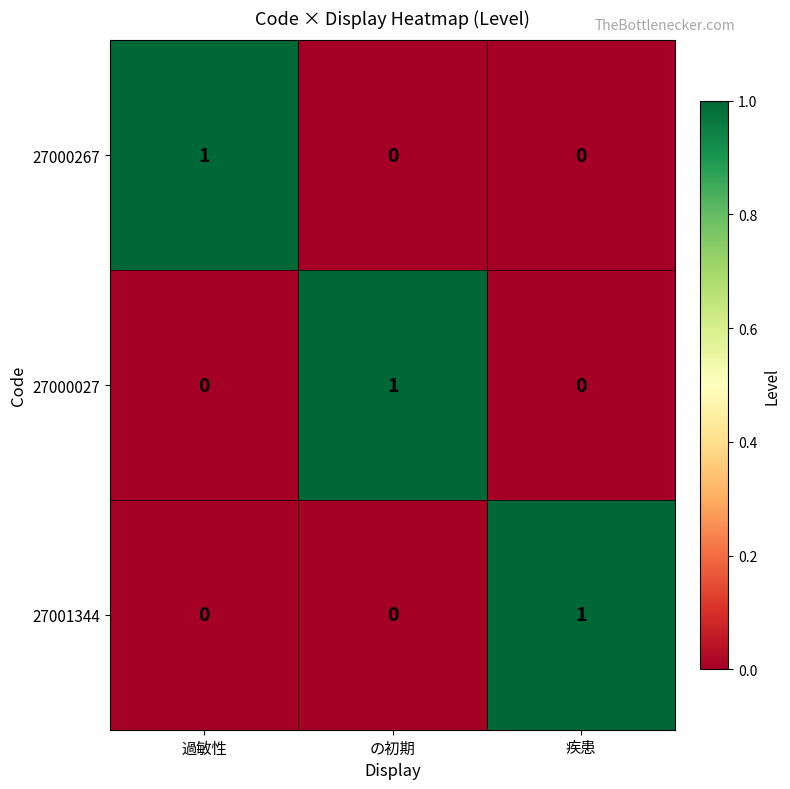

True or false: 27000267 has a value of 0 at の初期.

True